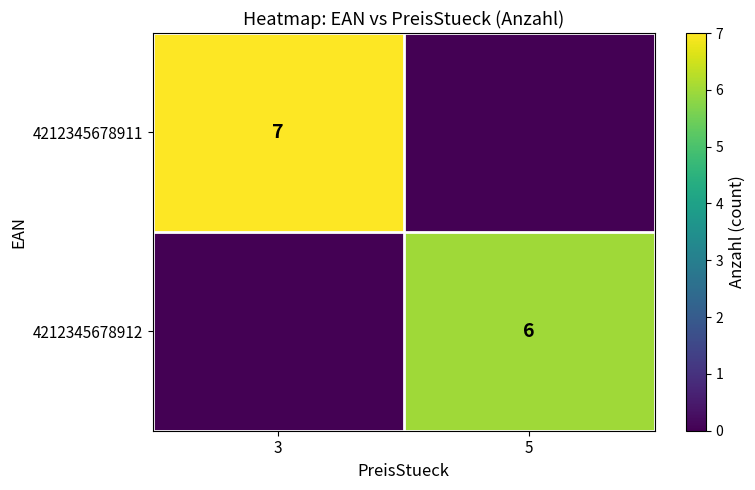

What is the difference between the highest and lowest values at 5?

6